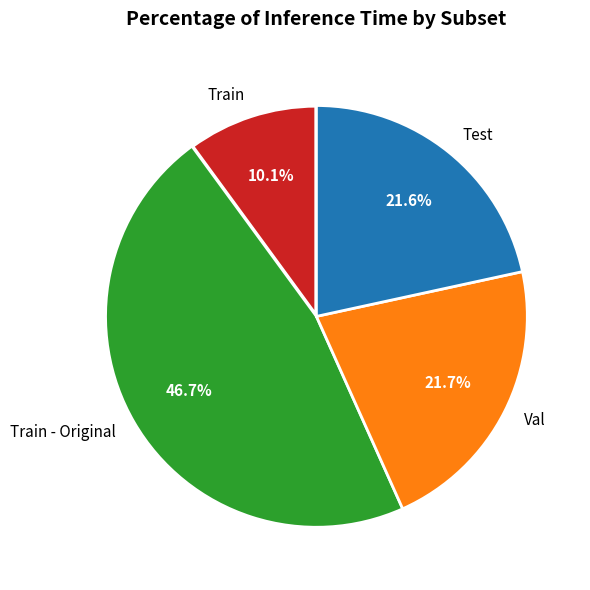

Is Train - Original the majority of the pie?

No